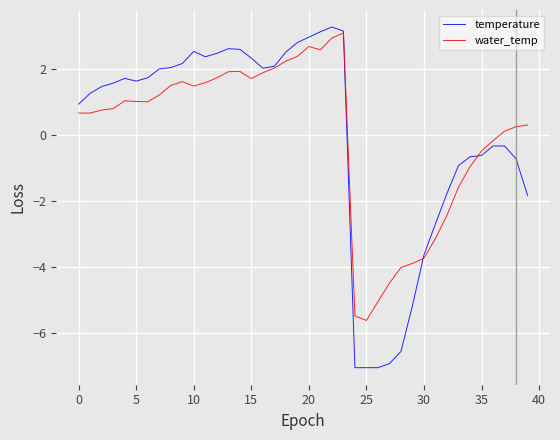

What is the minimum value for water_temp?

-5.6